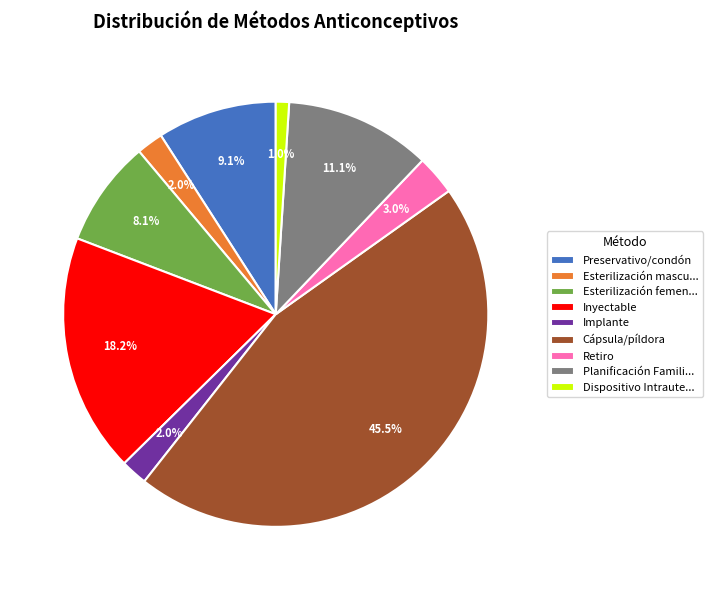

How many slices are in this pie chart?

9